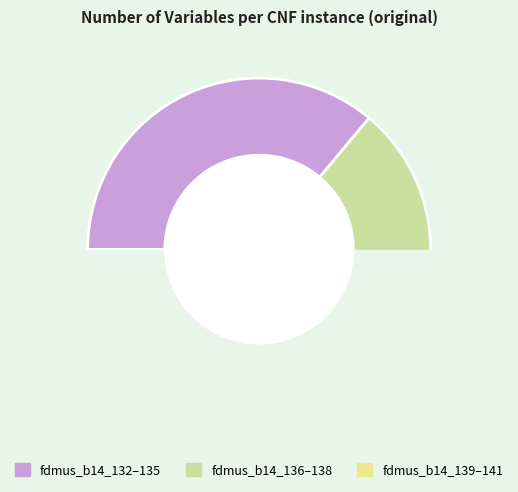

True or false: fdmus_b14_140.cnf accounts for 11% of the total.

True